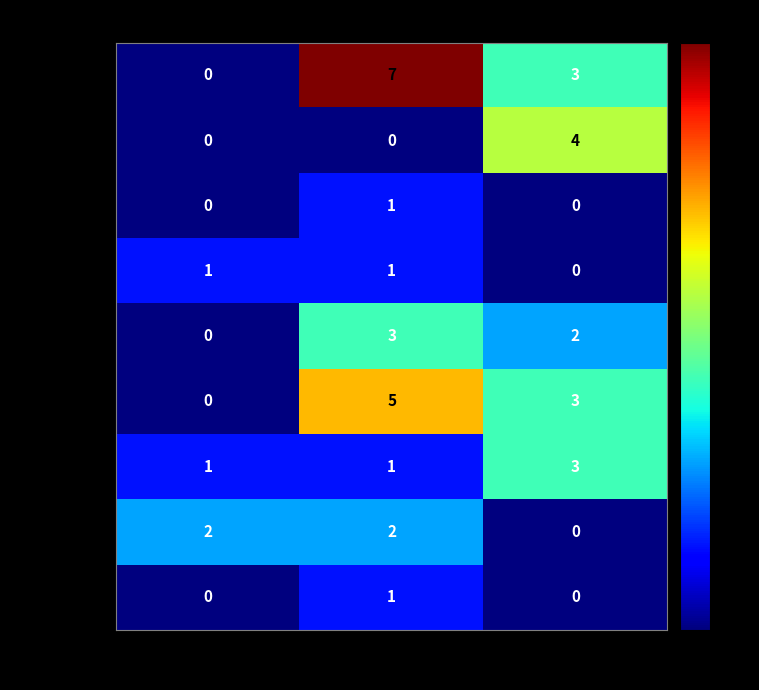

The value of Morgan at MEDIUM is 2. True or false?

False